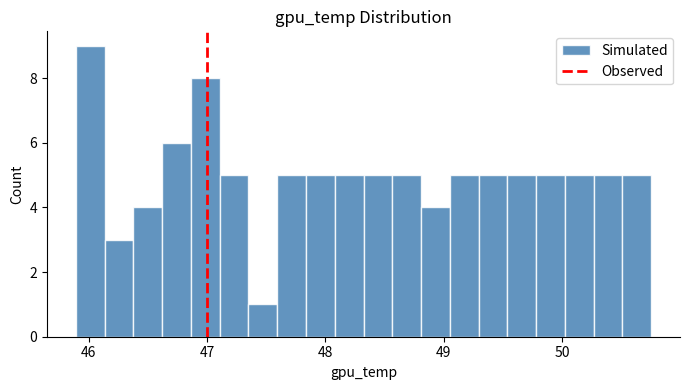

Around what value on the x-axis is the tallest bar? Give the approximate position of its centre, as read against the axis.

46.0